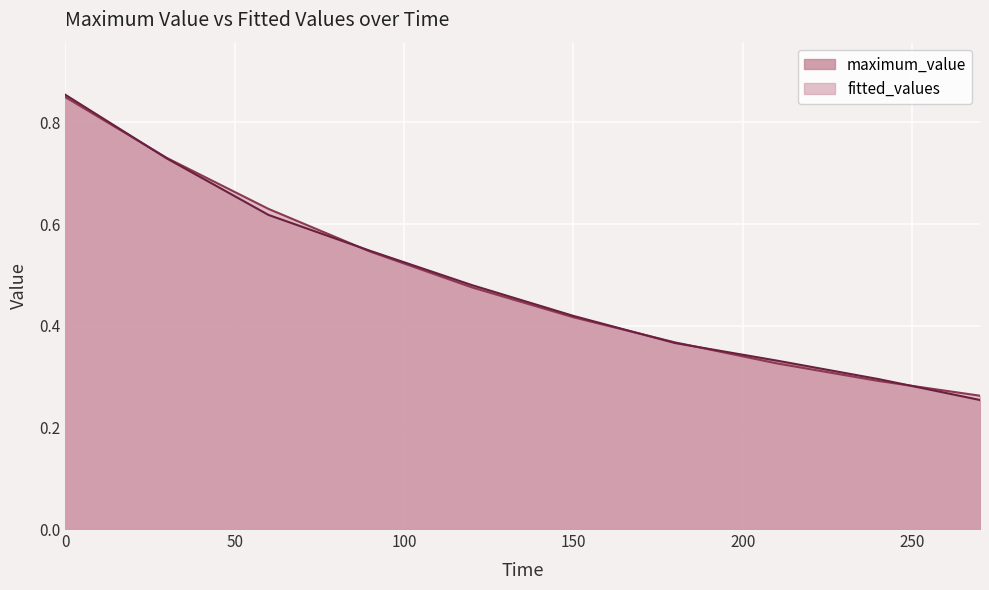

Count the maximum_value values in the range 0 to 1.

10